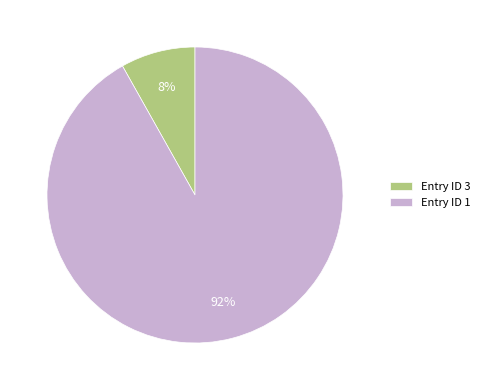

Combined, do Entry ID 3 and Entry ID 1 account for over 50%?

Yes